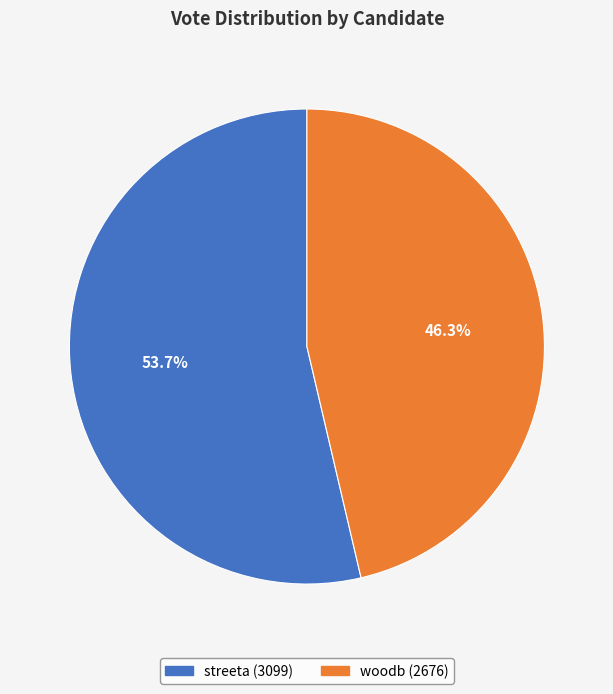

True or false: streeta accounts for 45% of the total.

False